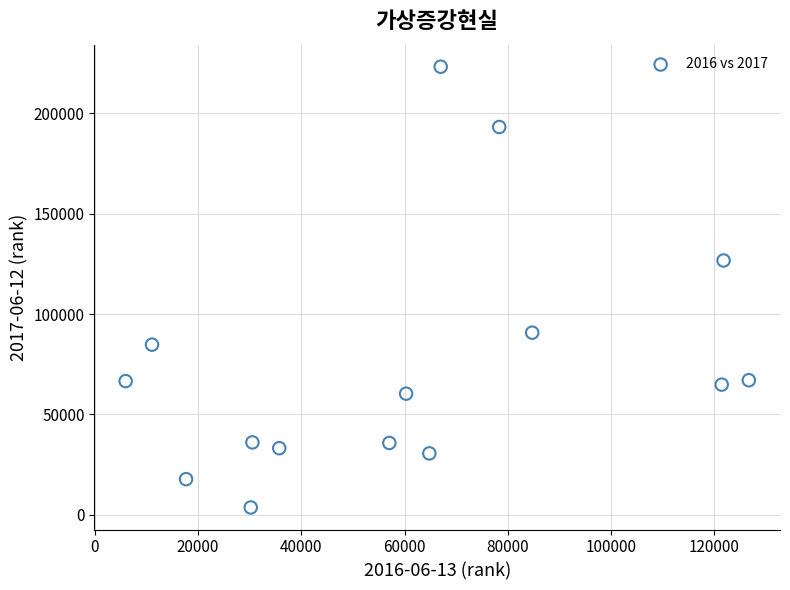

What Y value in the scatter plot is closest to 113430?

126700